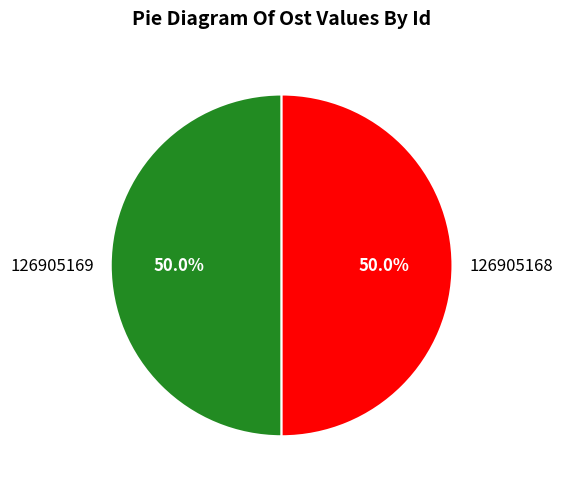

What is the ratio of the value at 126905169 to the value at 126905168?

1.0